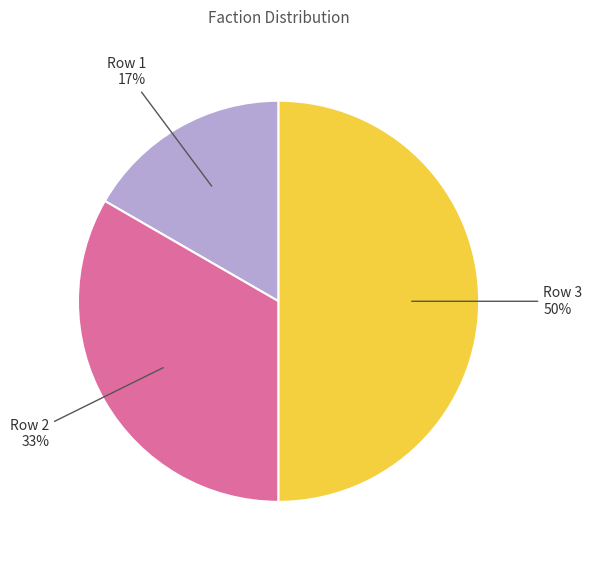

To the nearest percent, what is the difference between the largest and smallest slice percentages?

33%